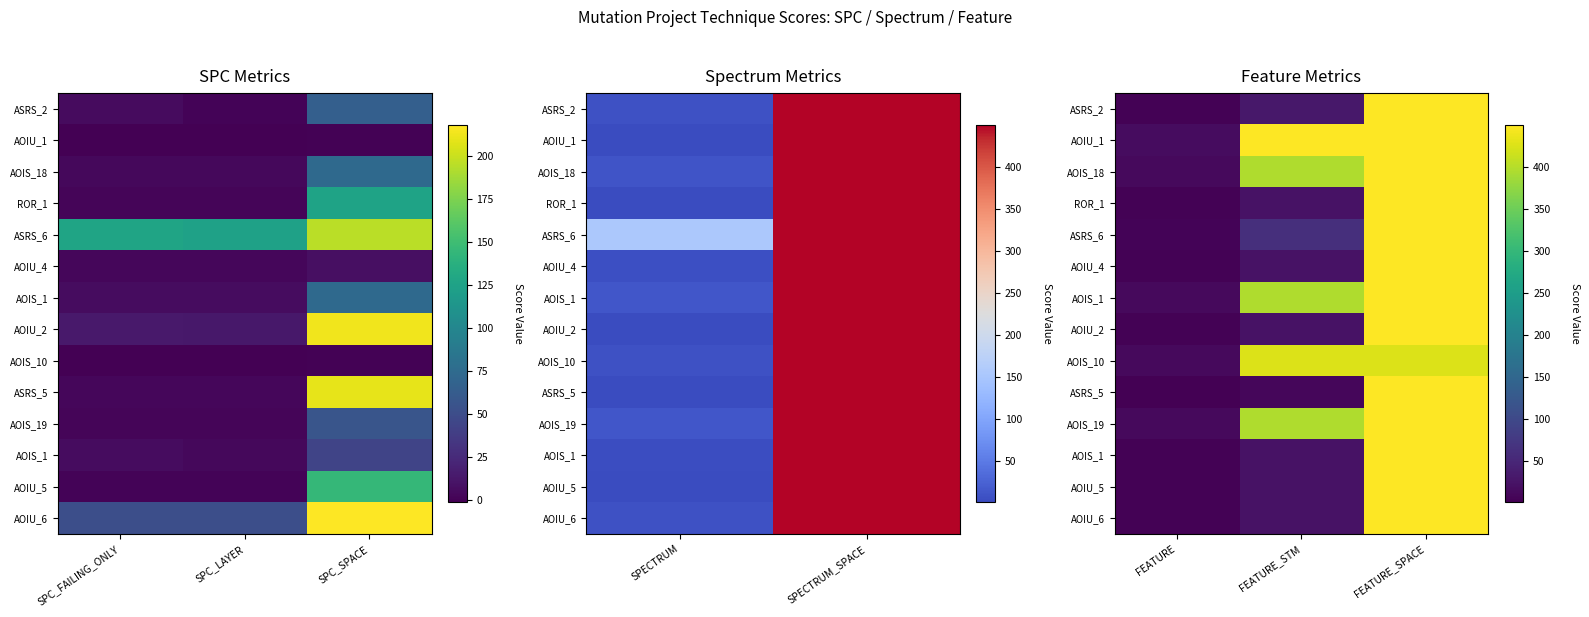

Between FEATURE and FEATURE_SPACE, which is larger?

FEATURE_SPACE